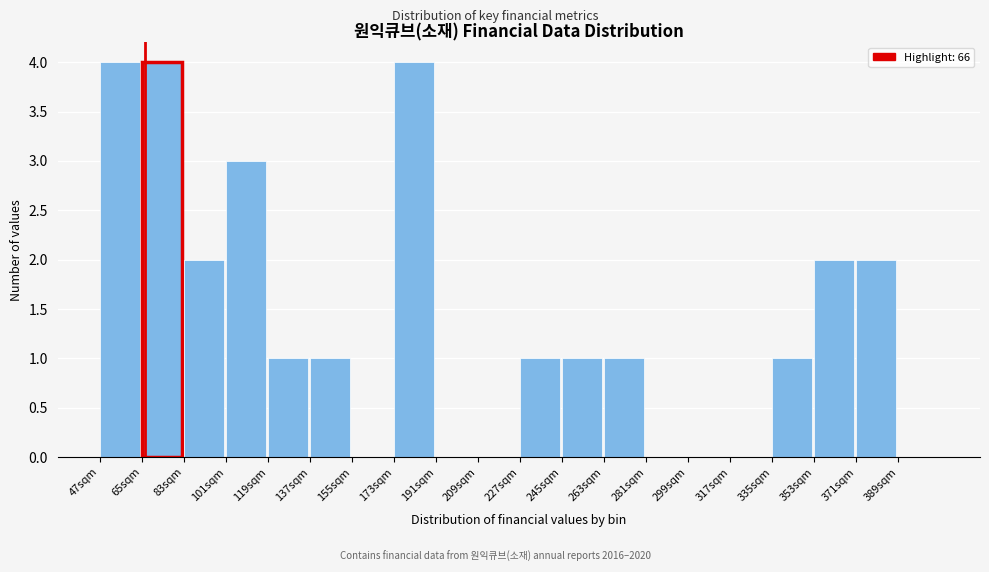

Reading left to right, transcribe this chart: for each bar, give the range it covers on the x-axis and its height. Neither the bar edges nor the heights are printed on the chart, so give them approximately, as read against the axes.

47 to 65: 4
65 to 83: 4
83 to 101: 2
101 to 119: 3
119 to 137: 1
137 to 155: 1
155 to 173: 0
173 to 191: 4
191 to 209: 0
209 to 227: 0
227 to 245: 1
245 to 263: 1
263 to 281: 1
281 to 299: 0
299 to 317: 0
317 to 335: 0
335 to 353: 1
353 to 371: 2
371 to 389: 2
389 to 407: 0